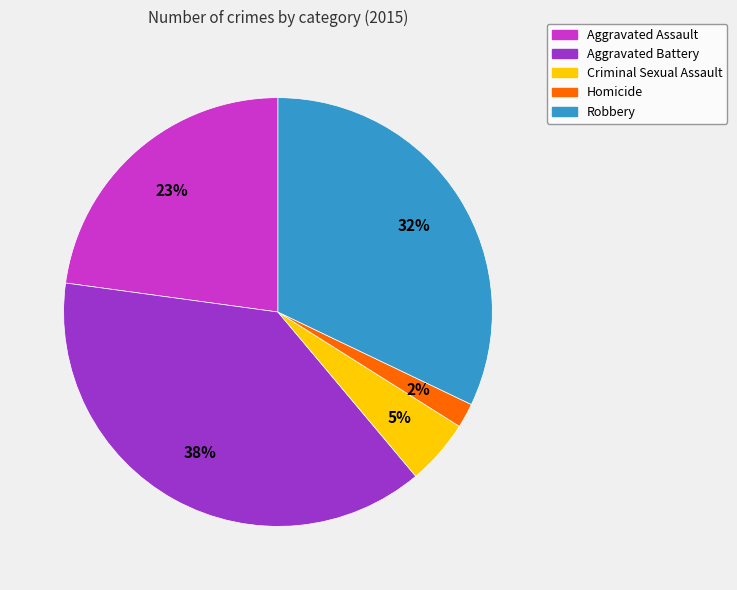

The Homicide slice represents 2% of the pie. True or false?

True